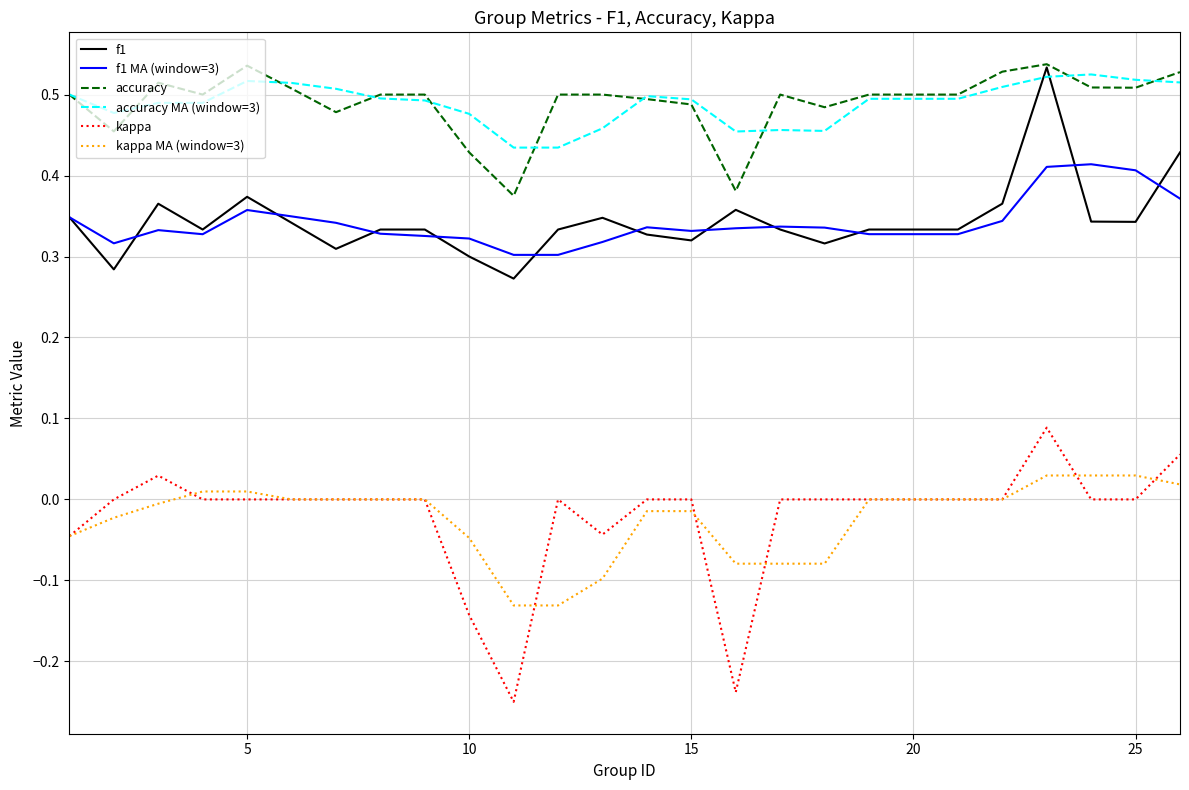

Which series has the widest spread of values?

kappa